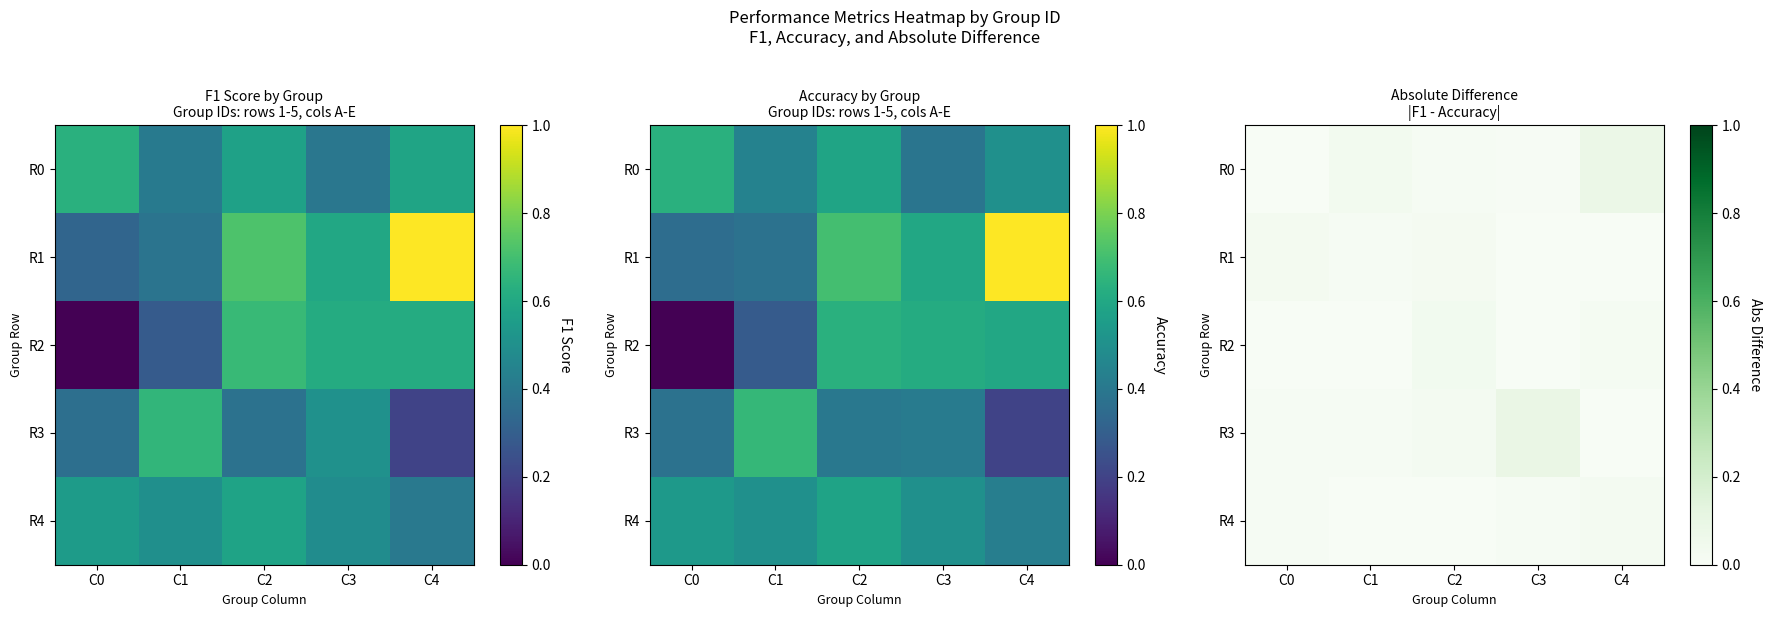

Is it true that R4 equals 0.0 at C3?

False